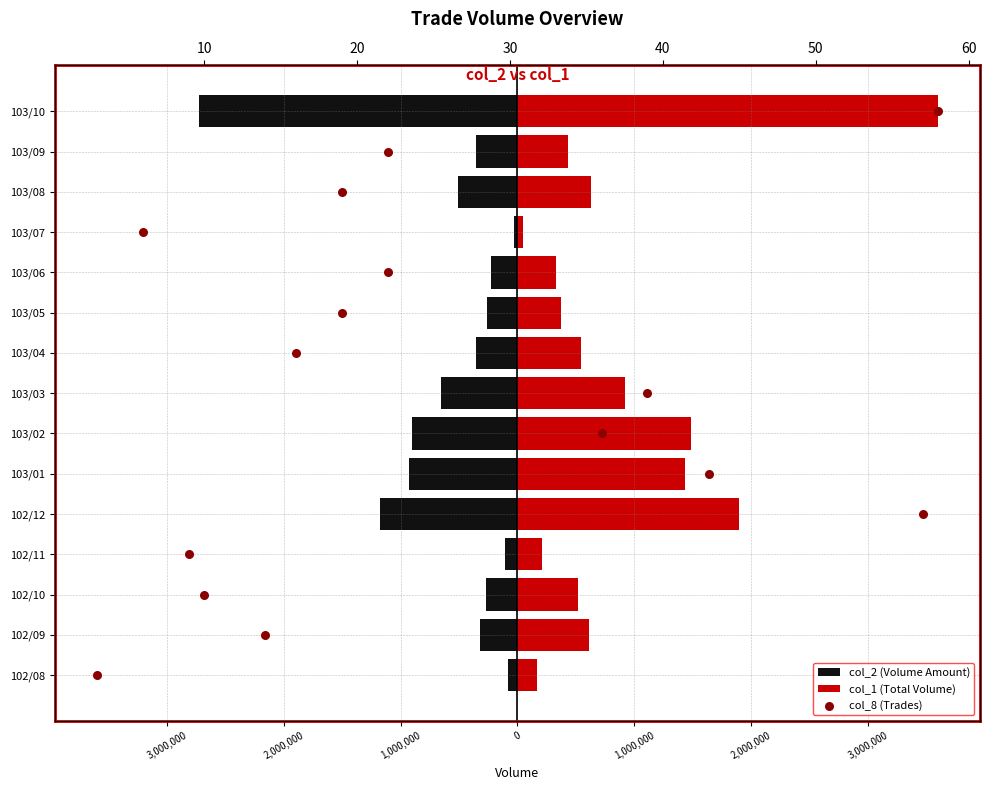

Is the value of col_1 (Total Volume) at 2,000,000 greater than the value of col_8 (Trades) at 3,000,000?

Yes